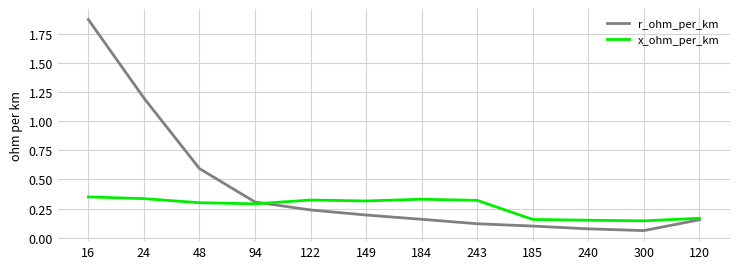

Which series has the widest spread of values?

r_ohm_per_km